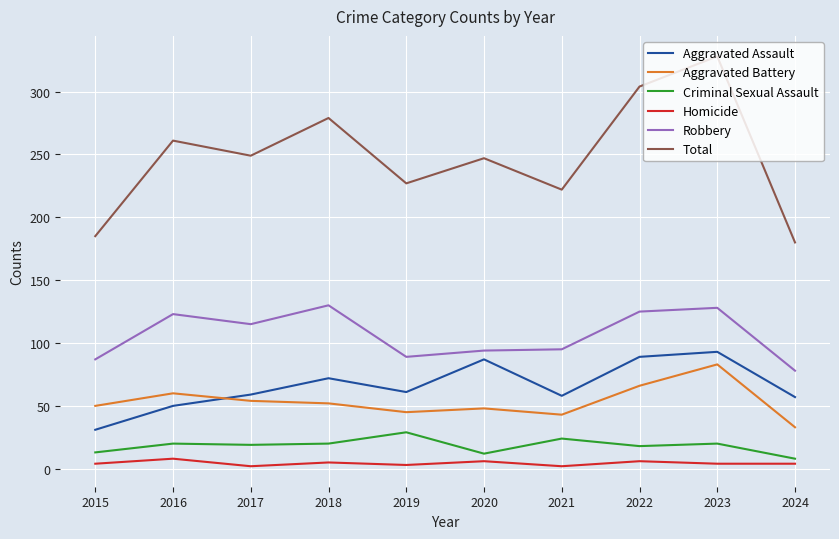

What are all the series names shown in the legend?

Aggravated Assault, Aggravated Battery, Criminal Sexual Assault, Homicide, Robbery, Total